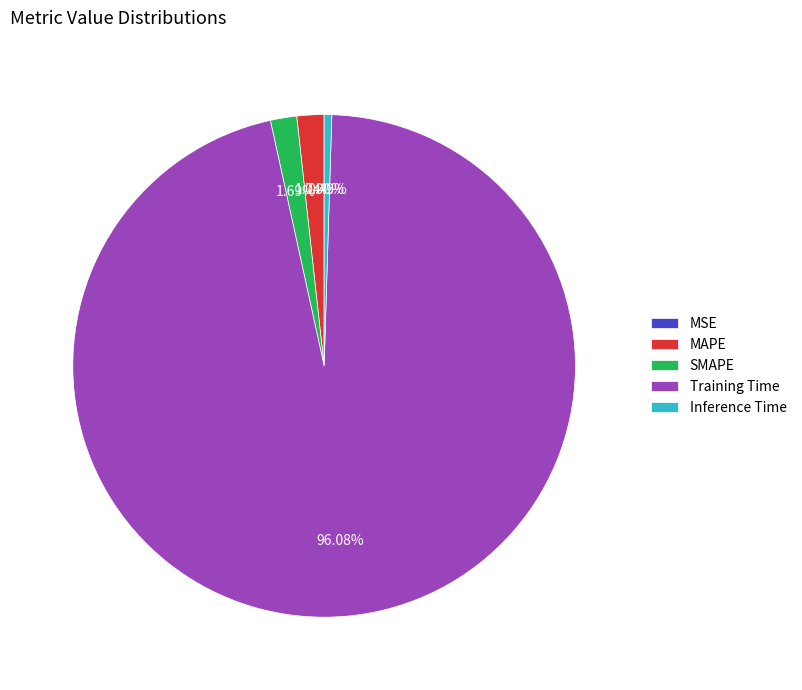

True or false: SMAPE accounts for 2% of the total.

True